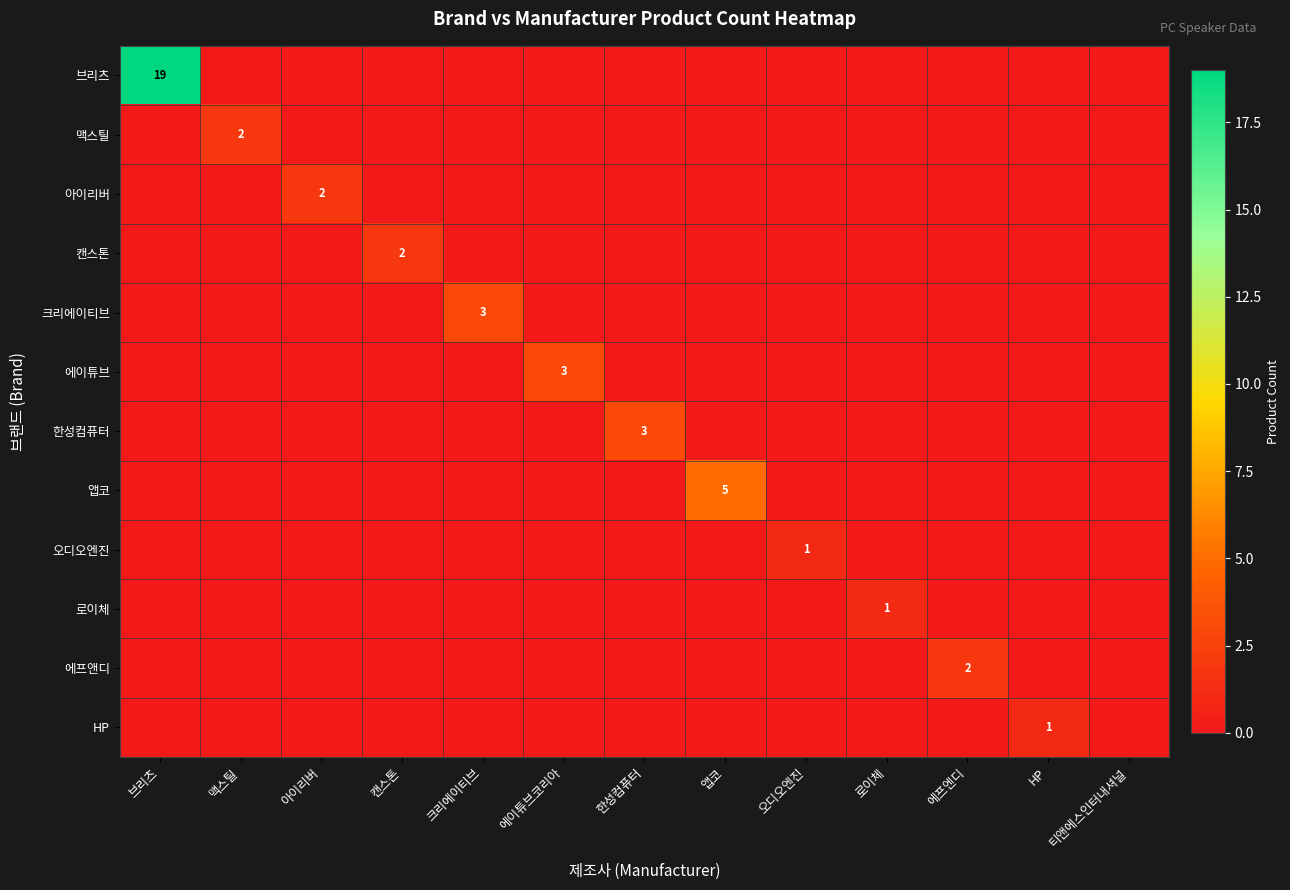

Is it true that HP equals -1 at 크리에이티브?

False